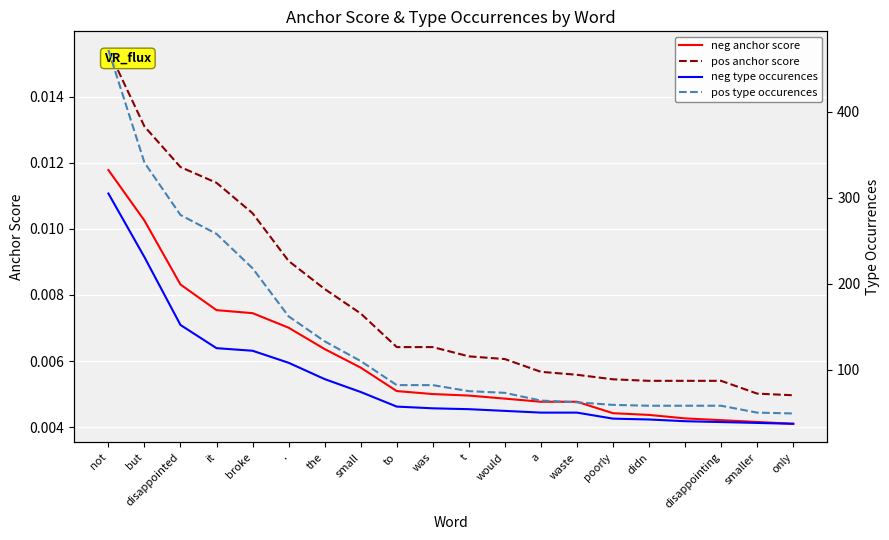

Is it true that pos type occurences equals 62.0 at waste?

True